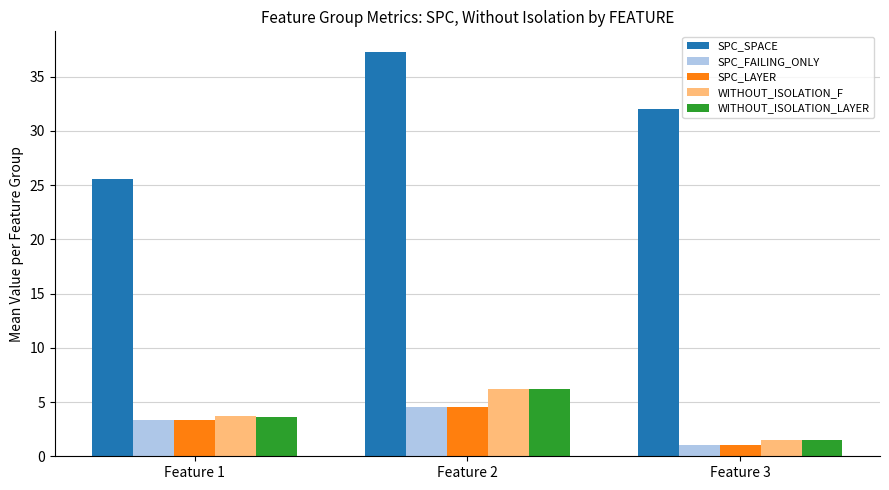

At which category is the sum across all series the highest?

Feature 2